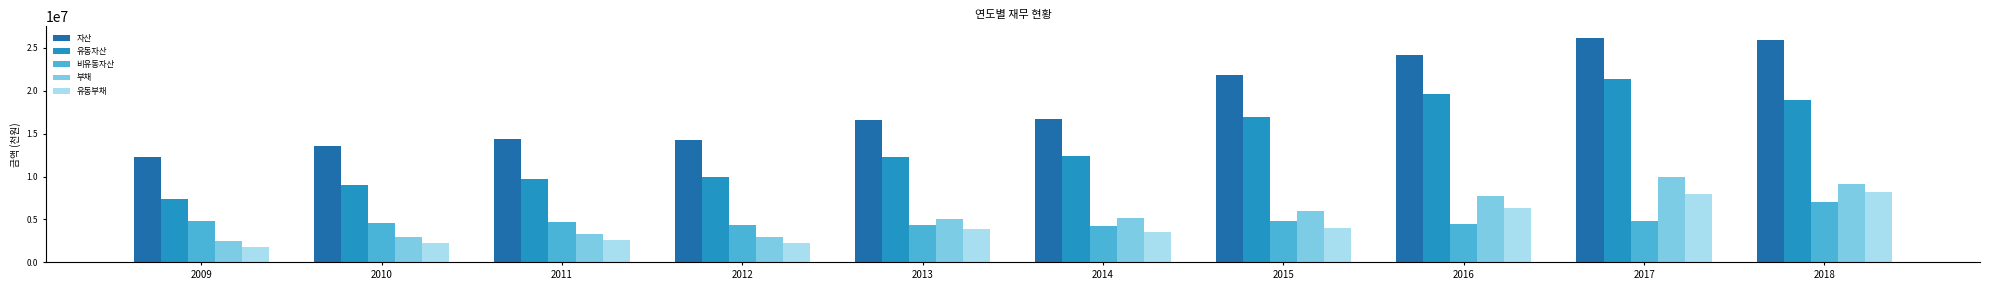

What is the difference between the 비유동자산 values at 2010 and 2018?

2522049